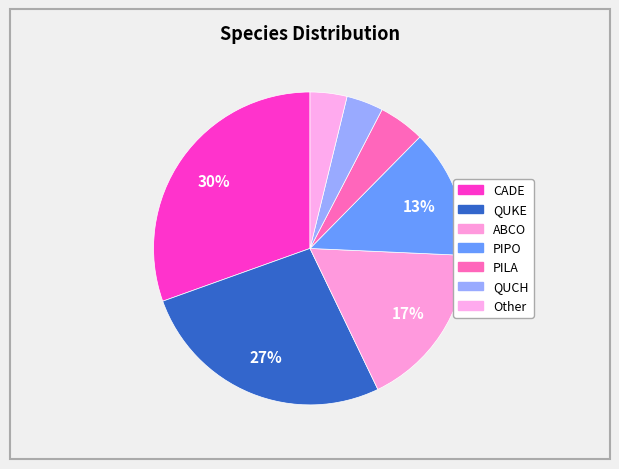

Combined, what portion of the pie is CADE and PILA?

35.2%